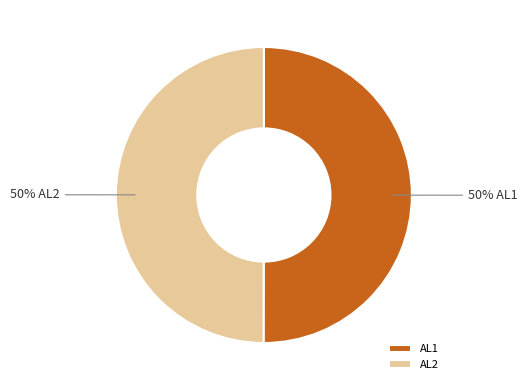

What percentage is the AL1 slice, to the nearest percent?

50%